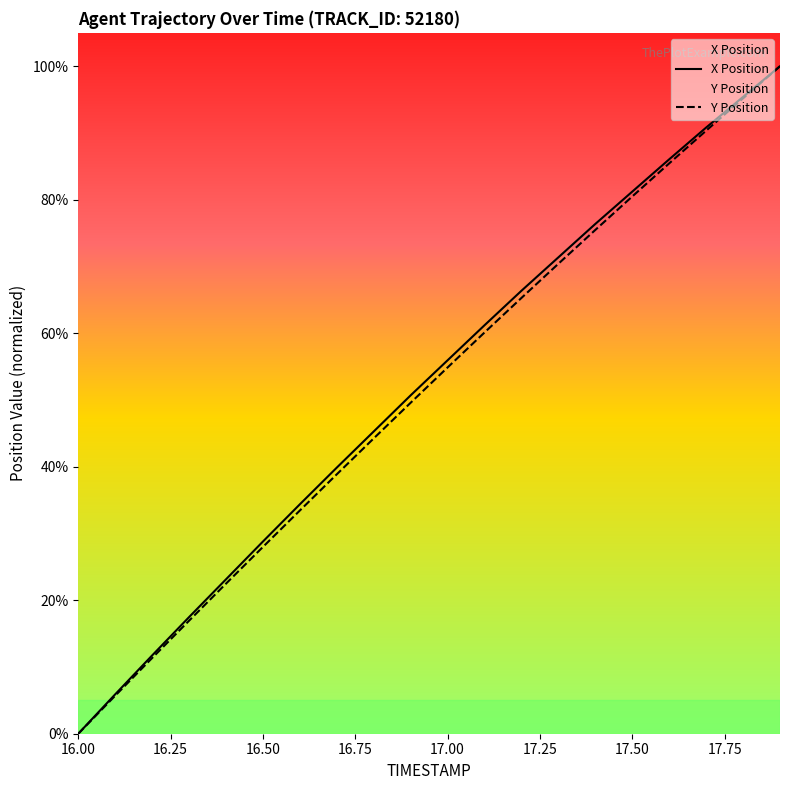

What is the label of the 20th point from the right?

16.0